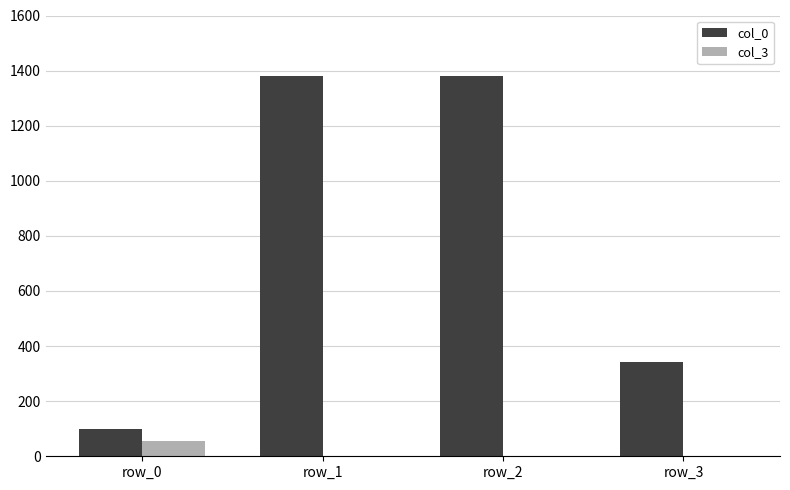

The col_0 series shows 161 at row_0. True or false?

False